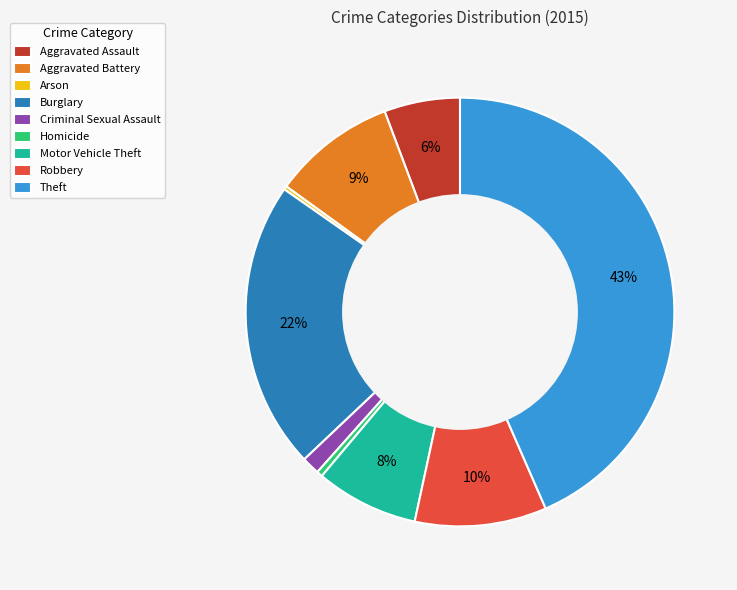

Is Criminal Sexual Assault the majority of the pie?

No